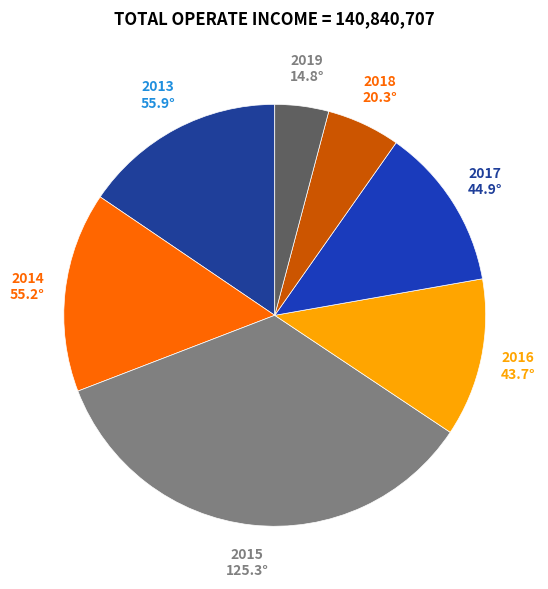

Does 2015 represent more than half of the total?

No